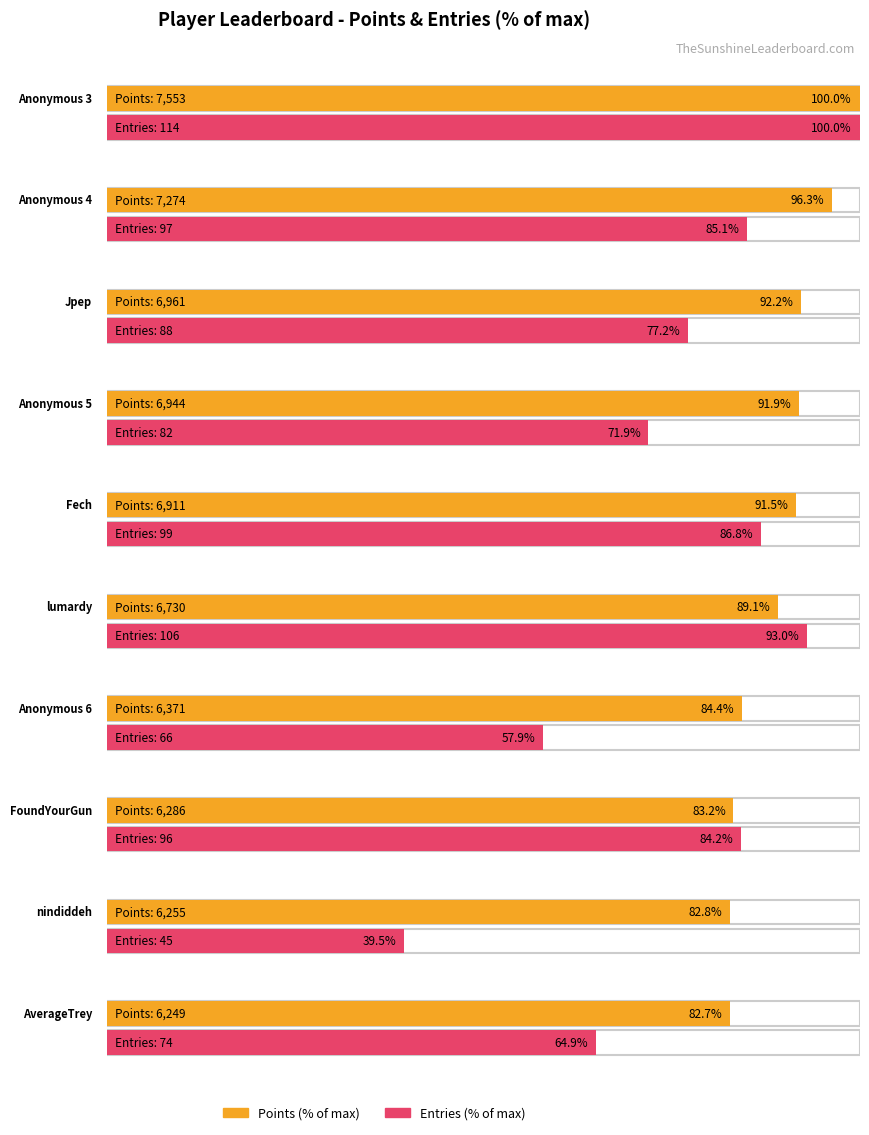

What is the label of the 7th bar from the left?

Anonymous 6